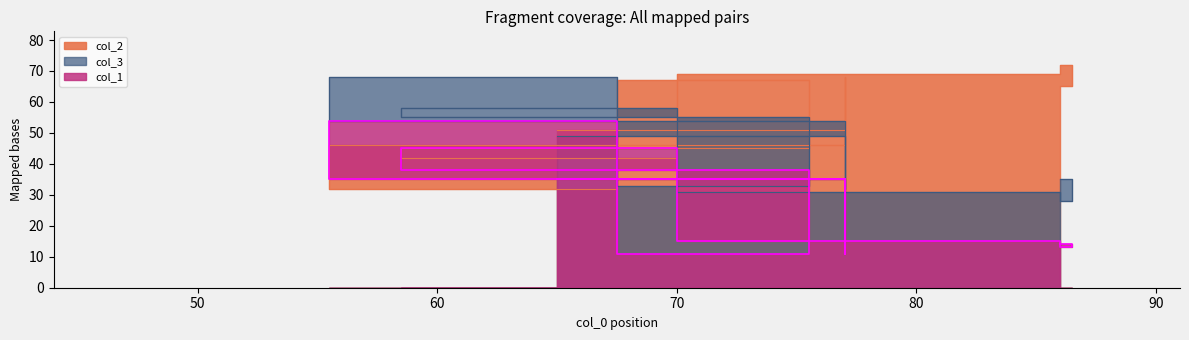

Rank the series at 85 from lowest to highest value.

col_1, col_3, col_2